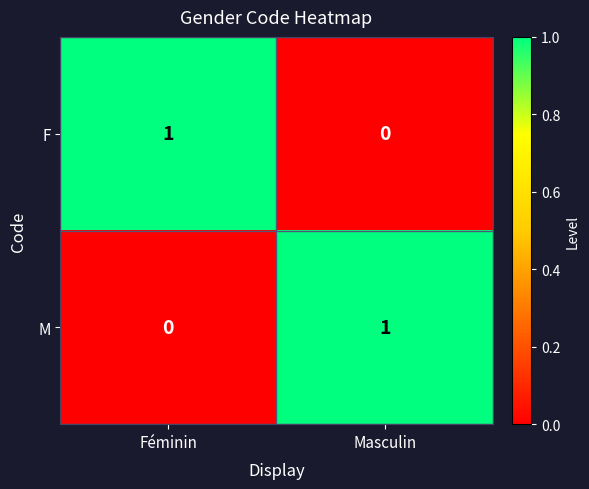

Where is F nearest to the value 0?

Masculin